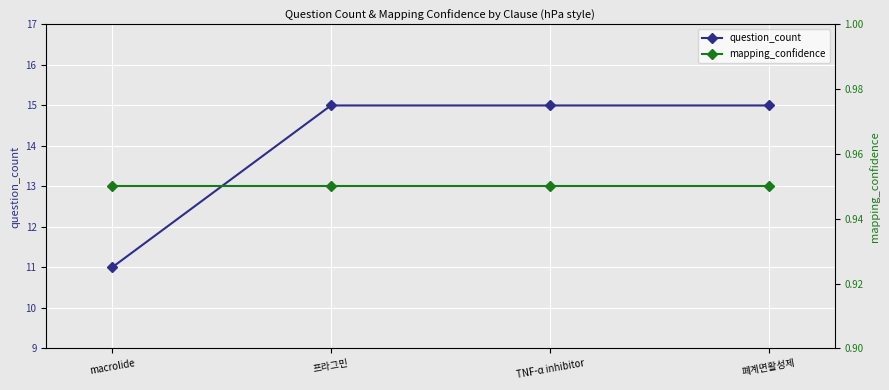

Reading left to right, what are all the values shown in this chart?

question_count: macrolide=11.0	프라그민=15.0	TNF-α inhibitor=15.0	폐계면활성제=15.0
mapping_confidence: macrolide=0.9	프라그민=0.9	TNF-α inhibitor=0.9	폐계면활성제=0.9